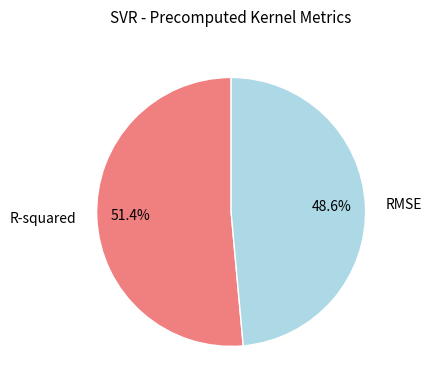

Which category accounts for the majority?

R-squared